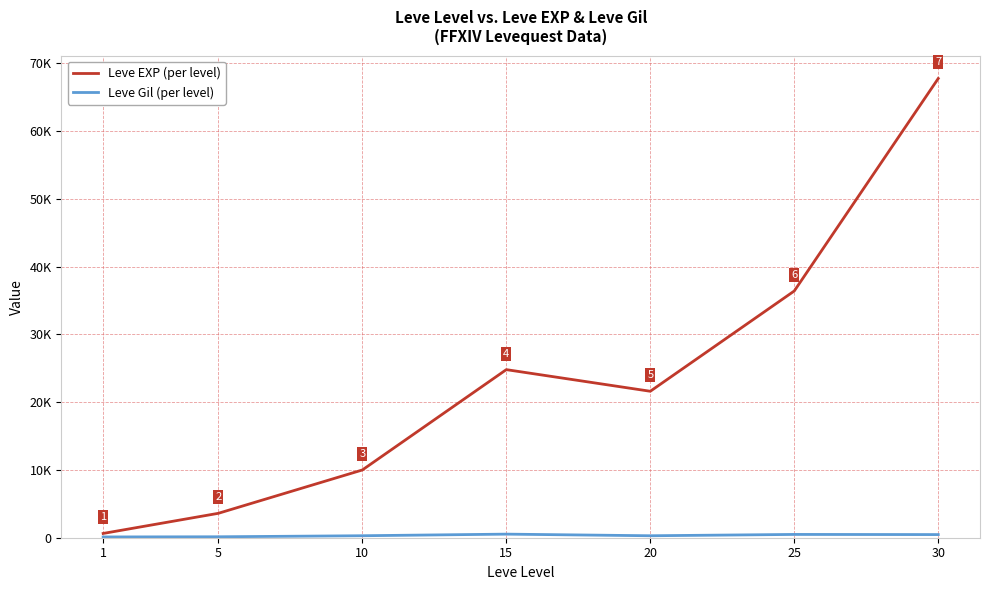

True or false: Leve Gil (per level) and Leve EXP (per level) intersect in this chart.

False